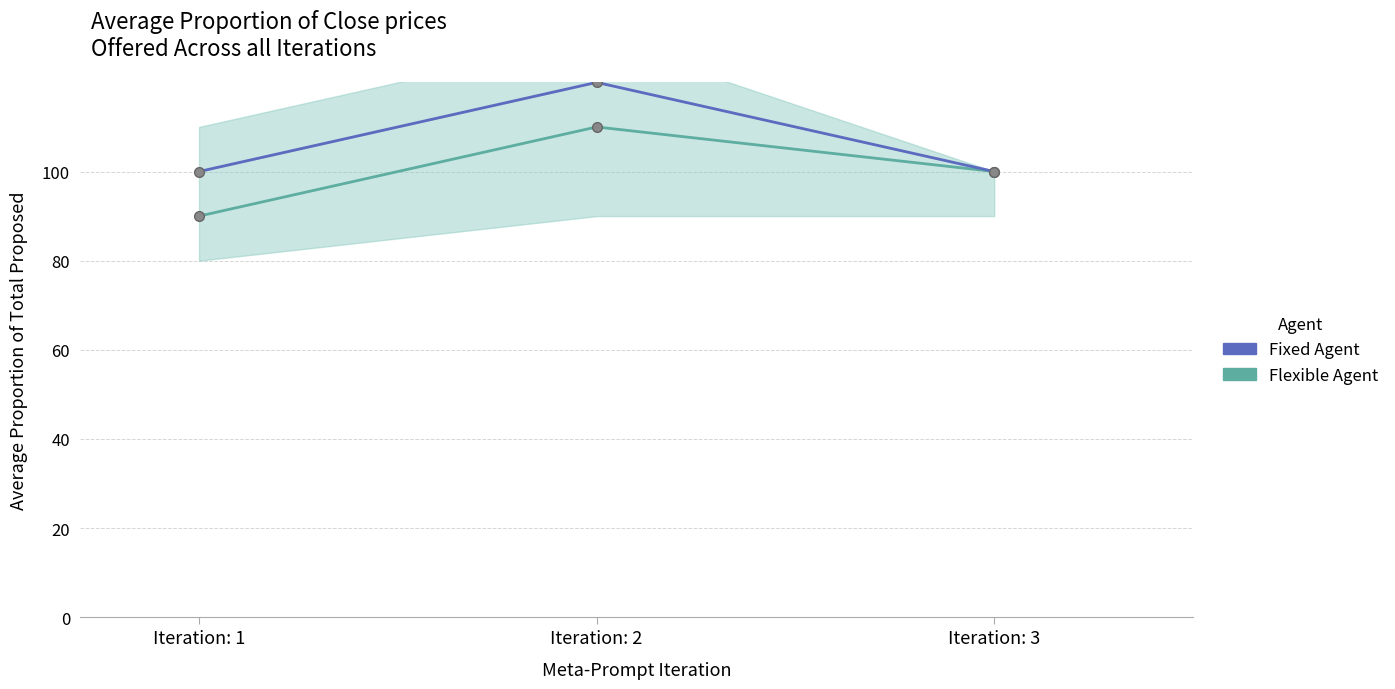

What is the sum of the Flexible Agent values at Iteration: 2 and Iteration: 3?

210